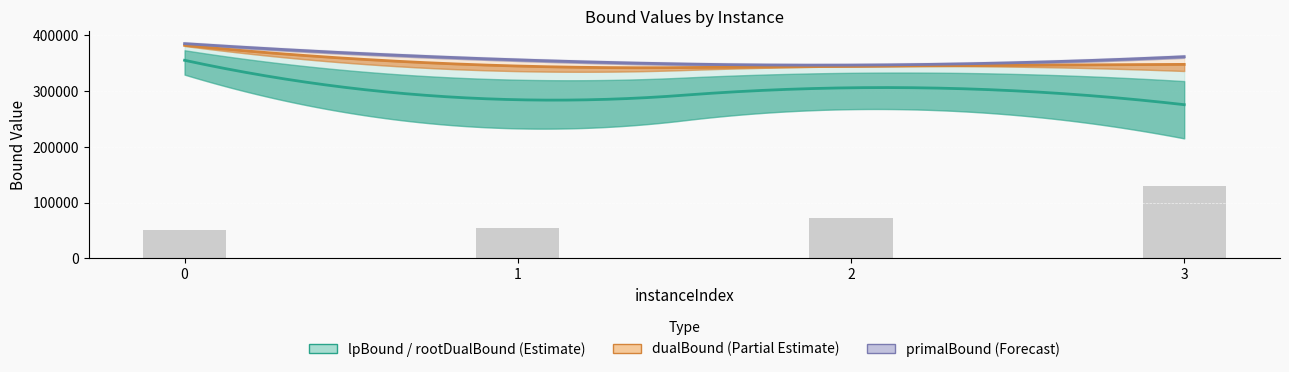

What is the spread (max minus min) of values at 1?

120987.7